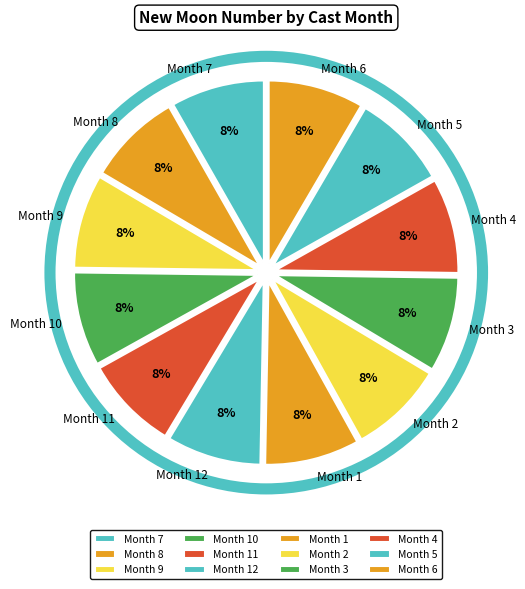

What percentage is the Month 6 slice, to the nearest percent?

8%